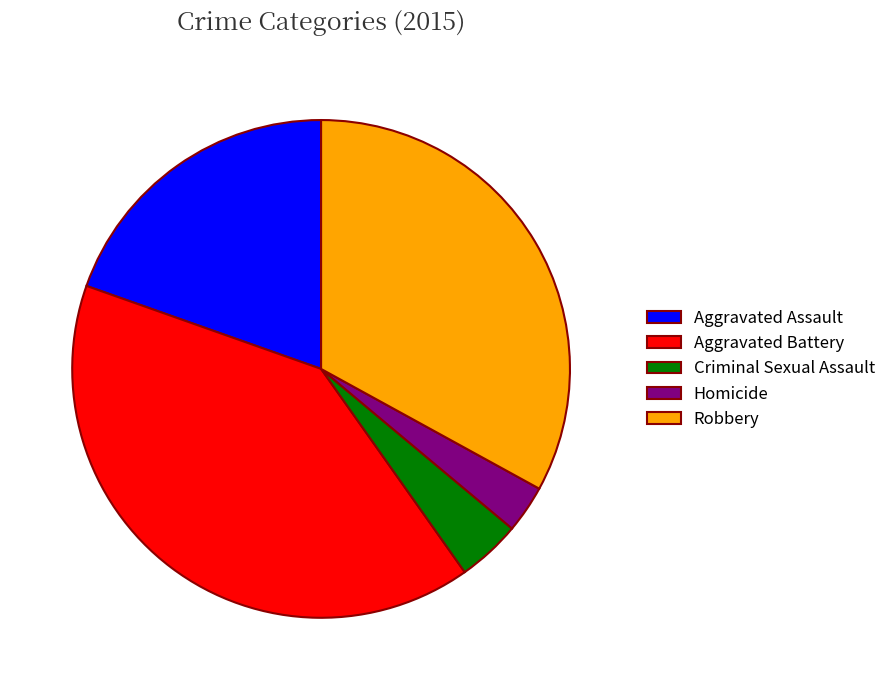

Is there any slice that represents more than half of the pie?

No